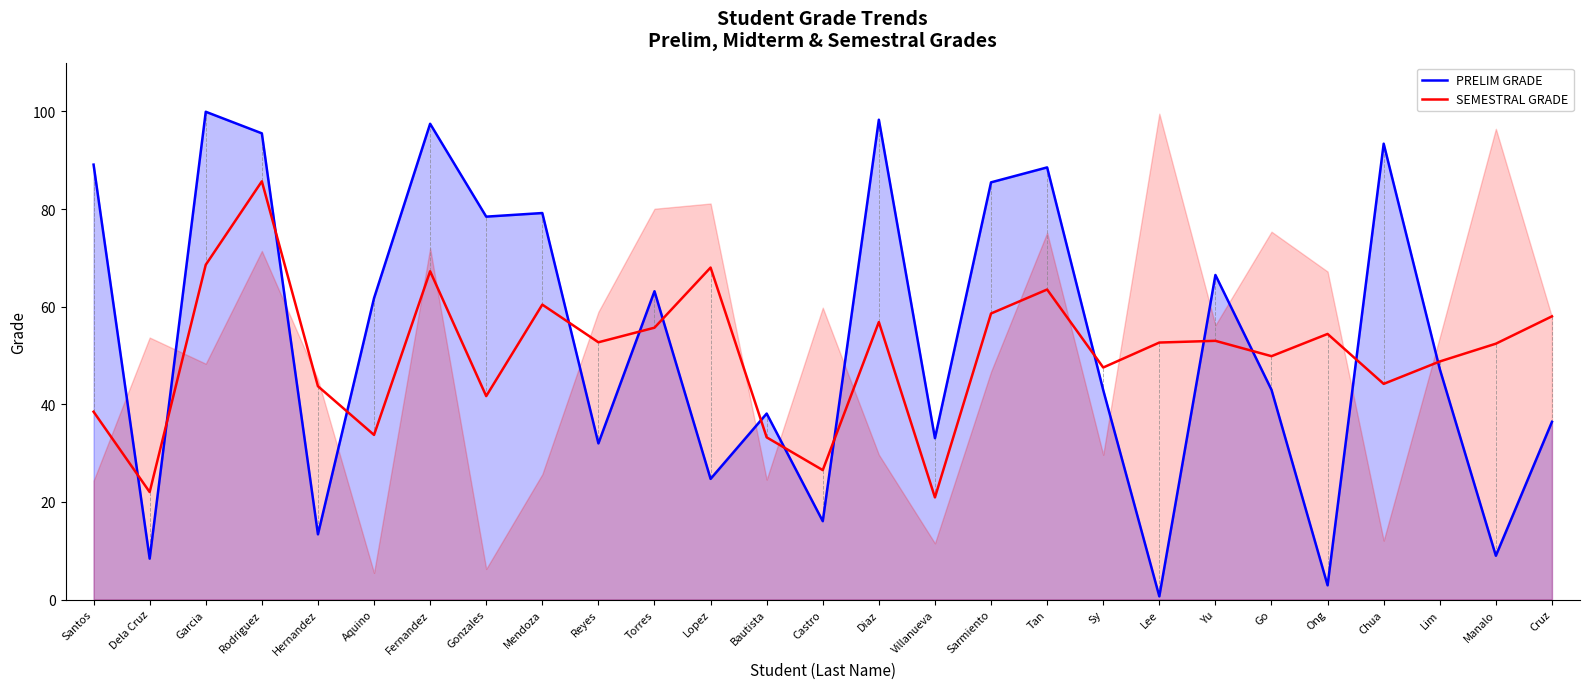

What is the total value across all series at Reyes?

84.7